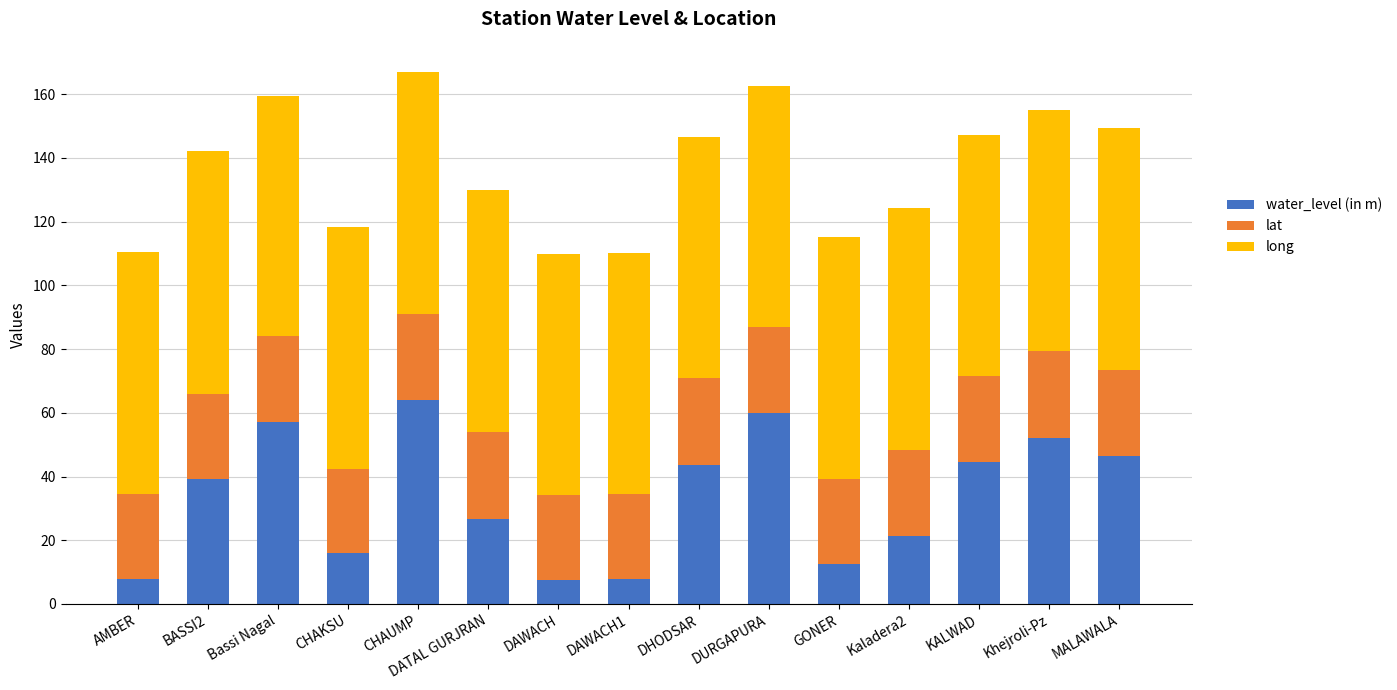

What is the lowest value of the water_level (in m) series?

7.5